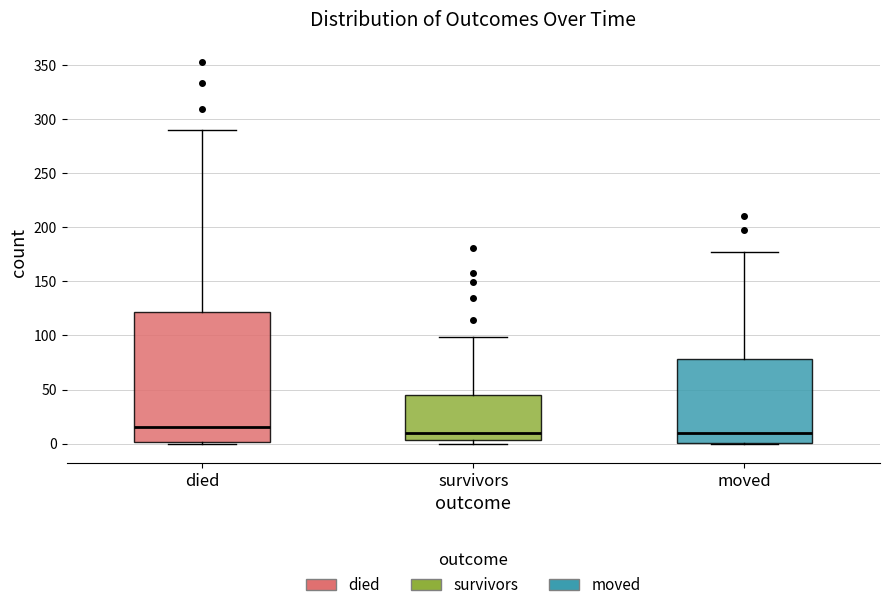

Which box's median line is the highest?

died